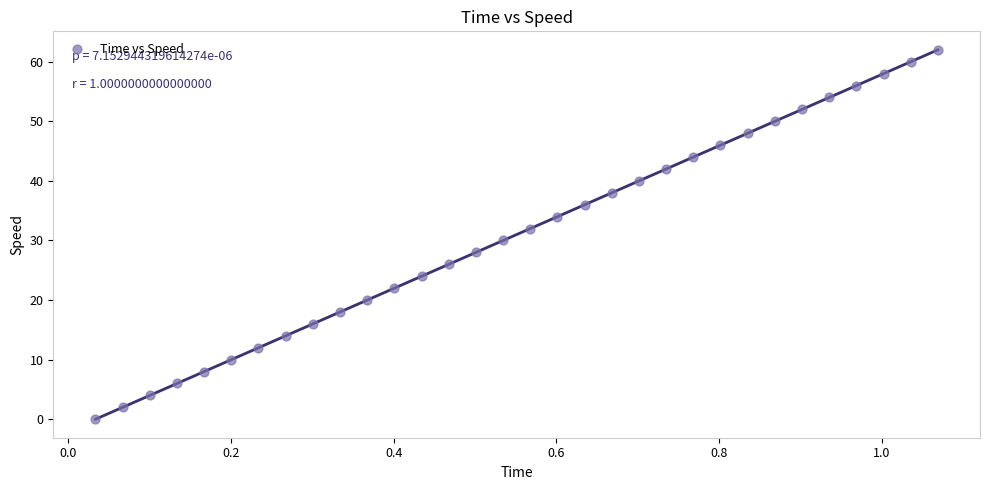

What is the range of Y values (max minus min)?

62